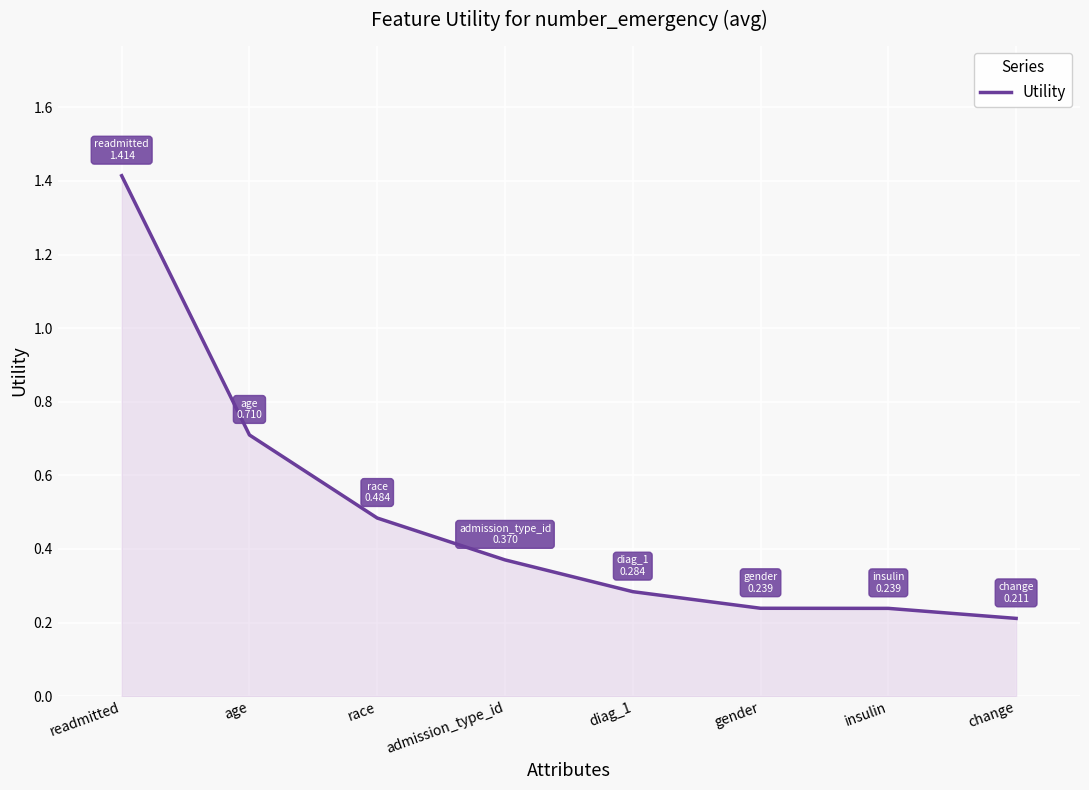

Count the values in the range 0 to 1.

7